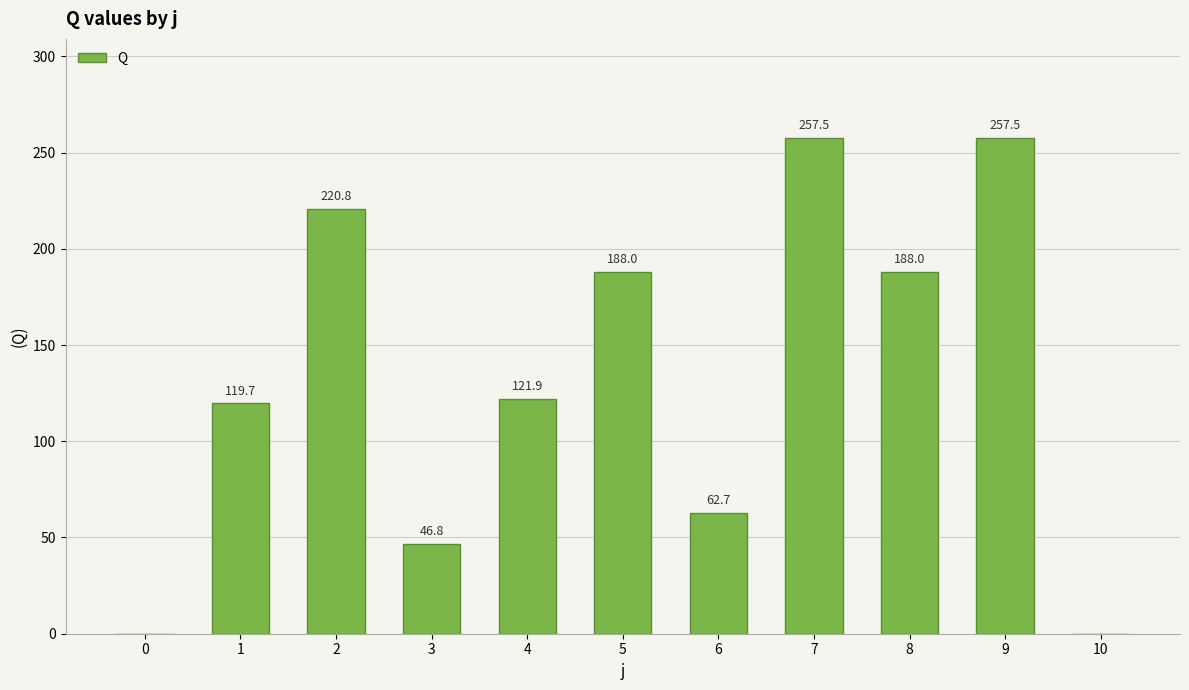

Reading left to right, what are all the values shown in this chart?

0=0.0	1=119.7	2=220.8	3=46.8	4=121.9	5=188.0	6=62.7	7=257.5	8=188.0	9=257.5	10=0.0